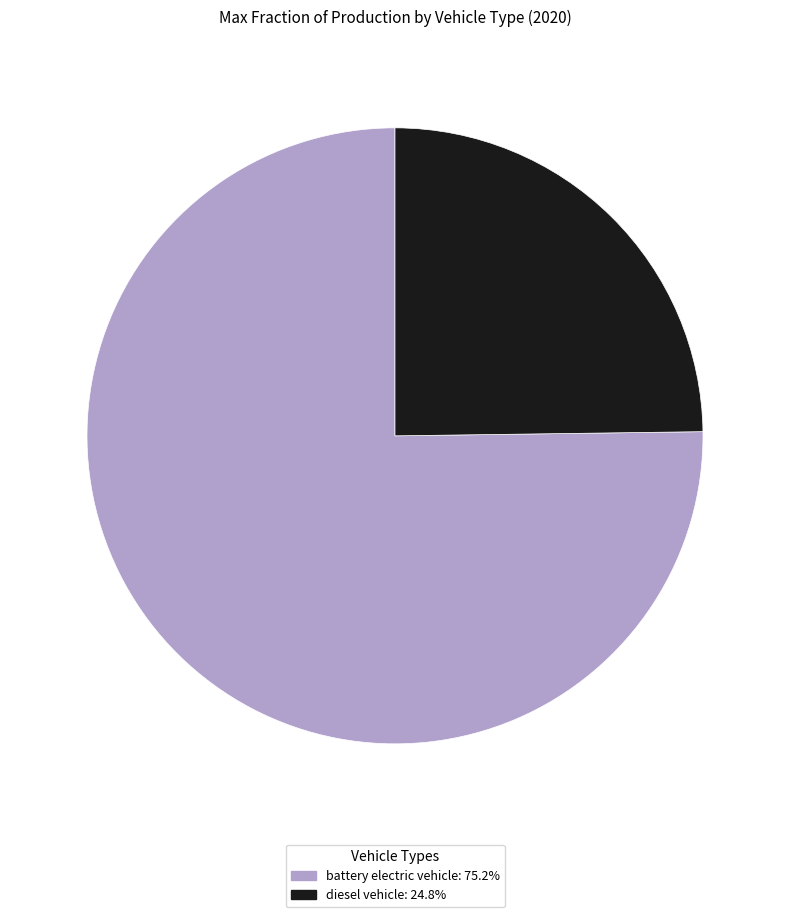

True or false: diesel vehicle accounts for 25% of the total.

True